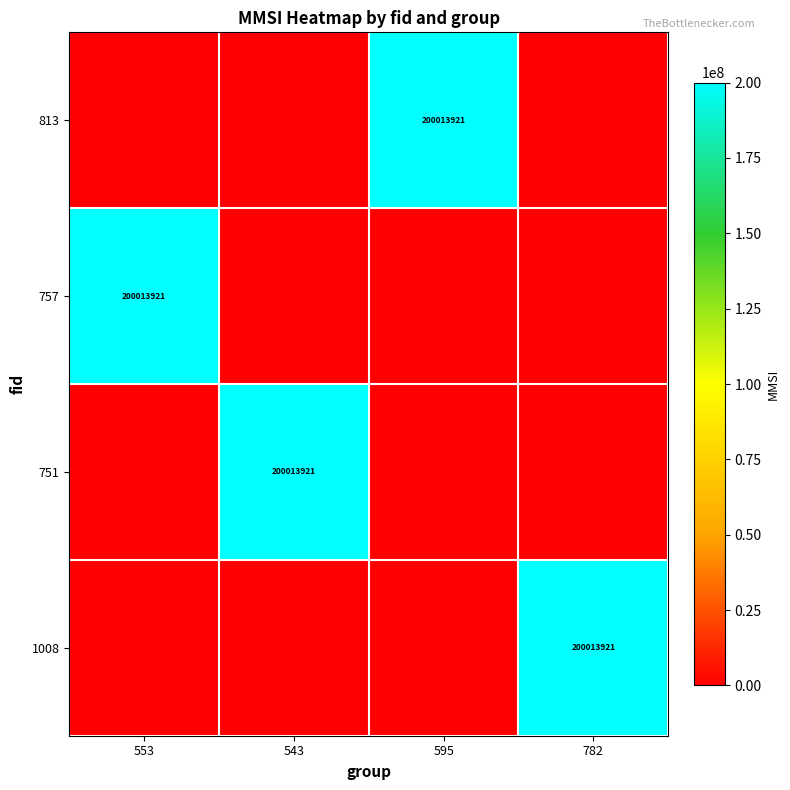

The value of 813 at 595 is 274834244. True or false?

False